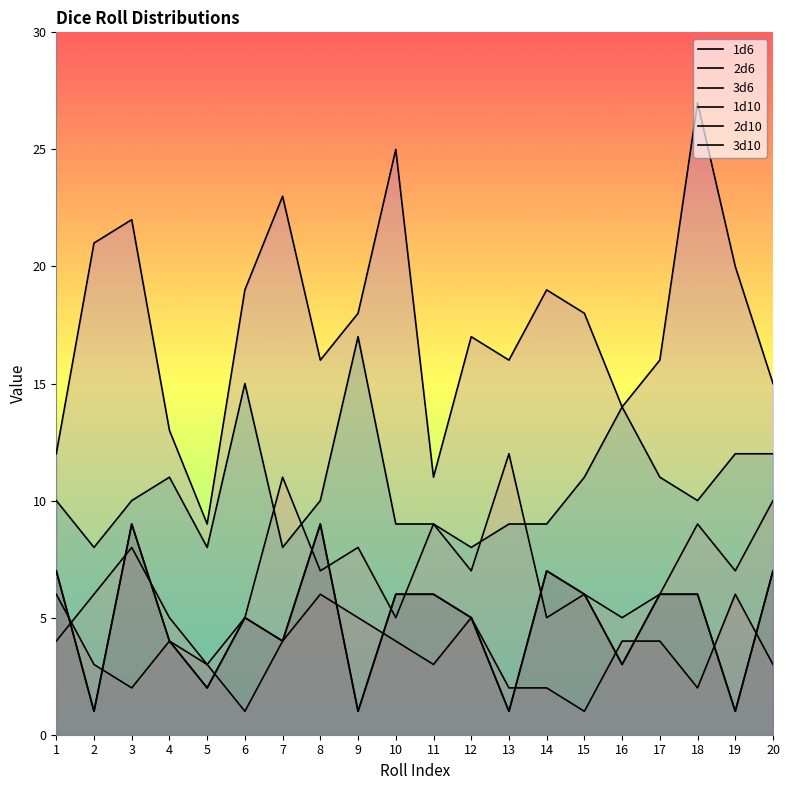

The value of 1d6 at 18 is 3. True or false?

False